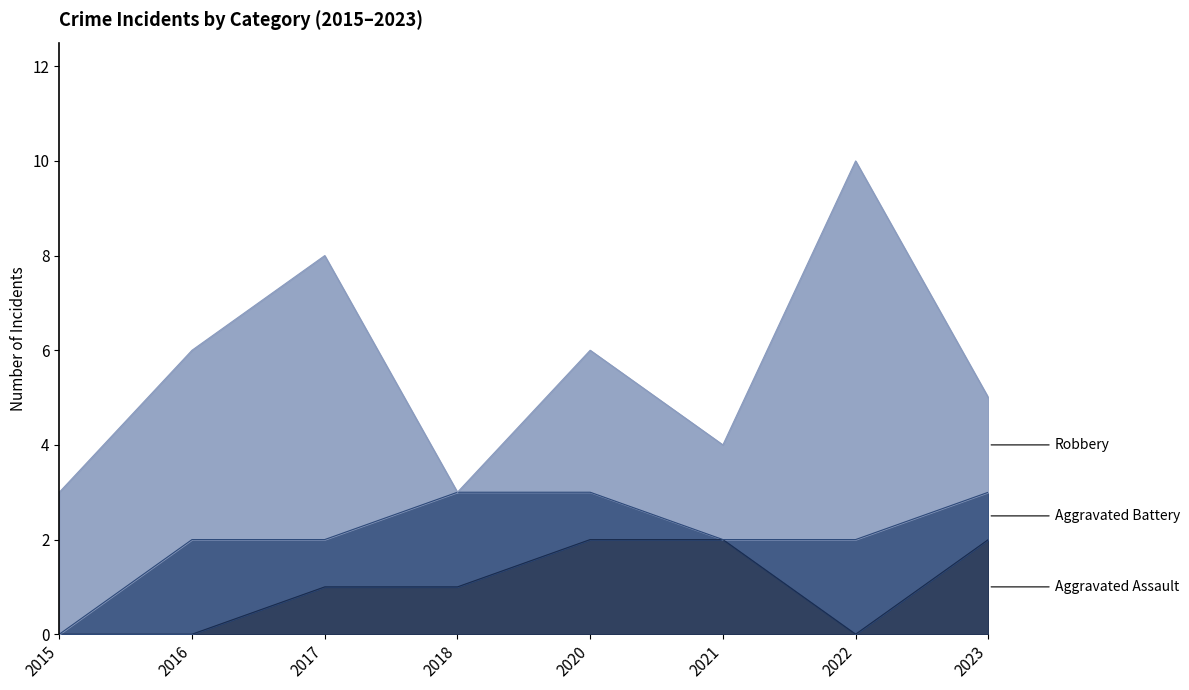

List the series in order of their peak value, lowest first.

Aggravated Assault, Aggravated Battery, Robbery